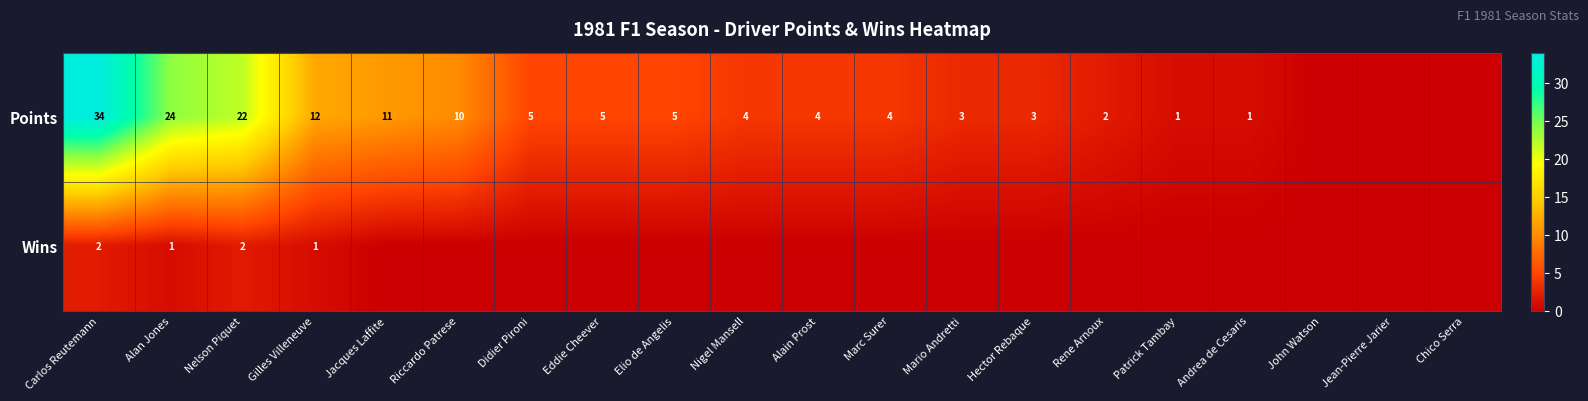

What is the greatest value displayed?

34